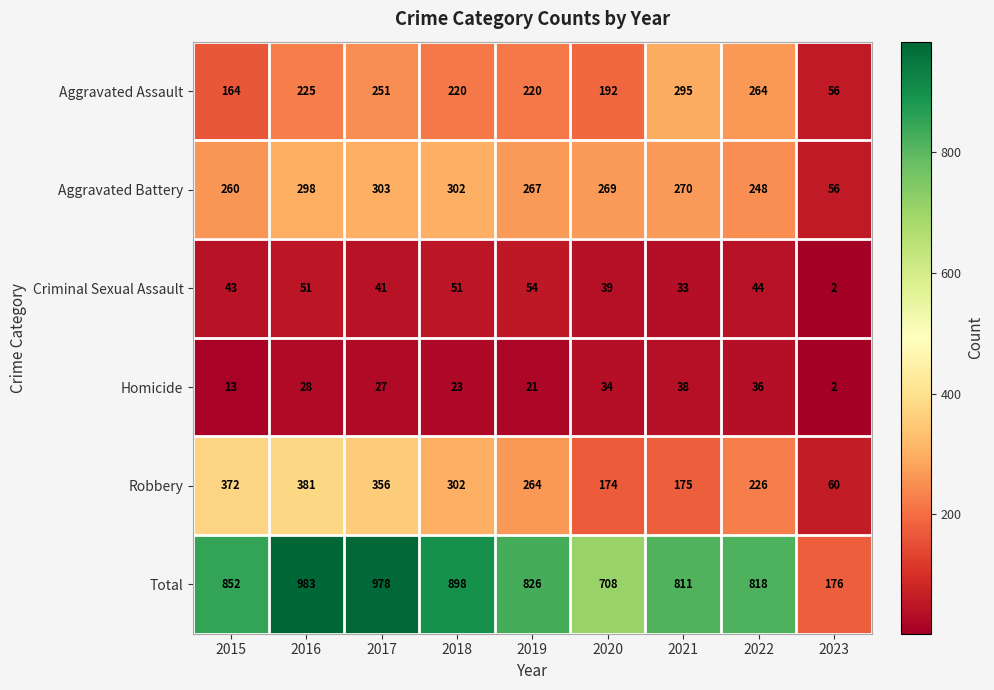

How many distinct data groups are displayed?

6